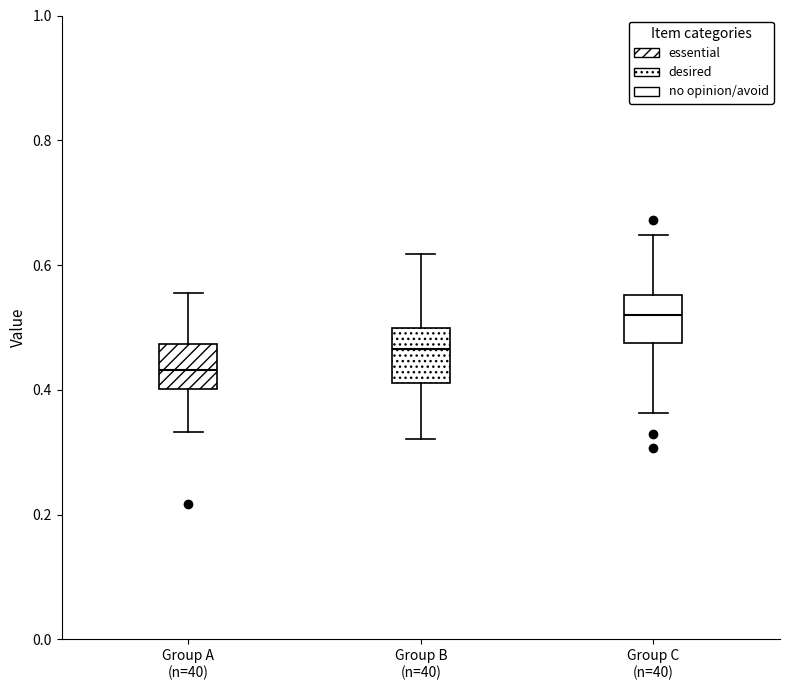

Which box's median line is the lowest?

Group A (n=40)